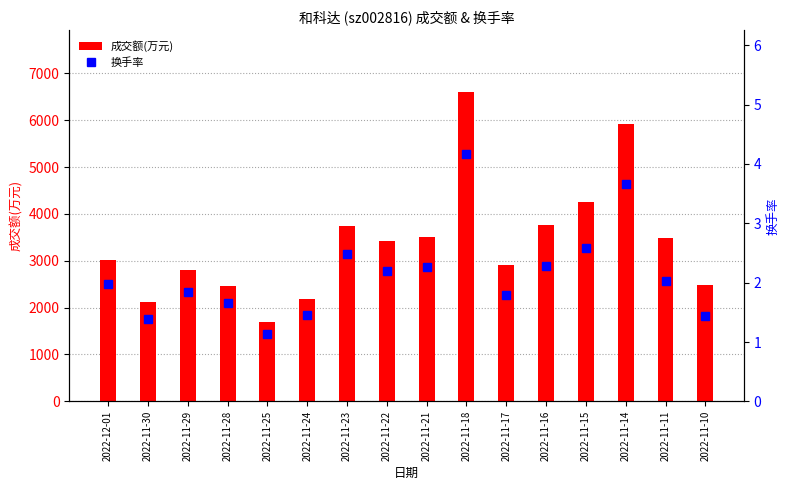

At which label is 成交额(万元) closest to 4145?

2022-11-15